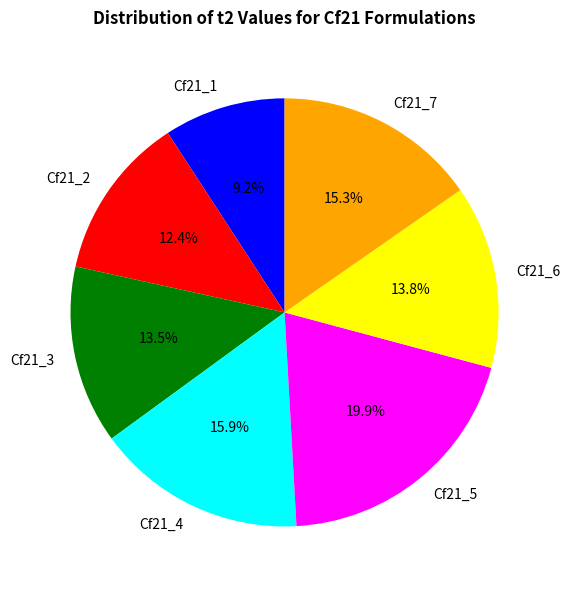

Is there a majority slice in this chart?

No